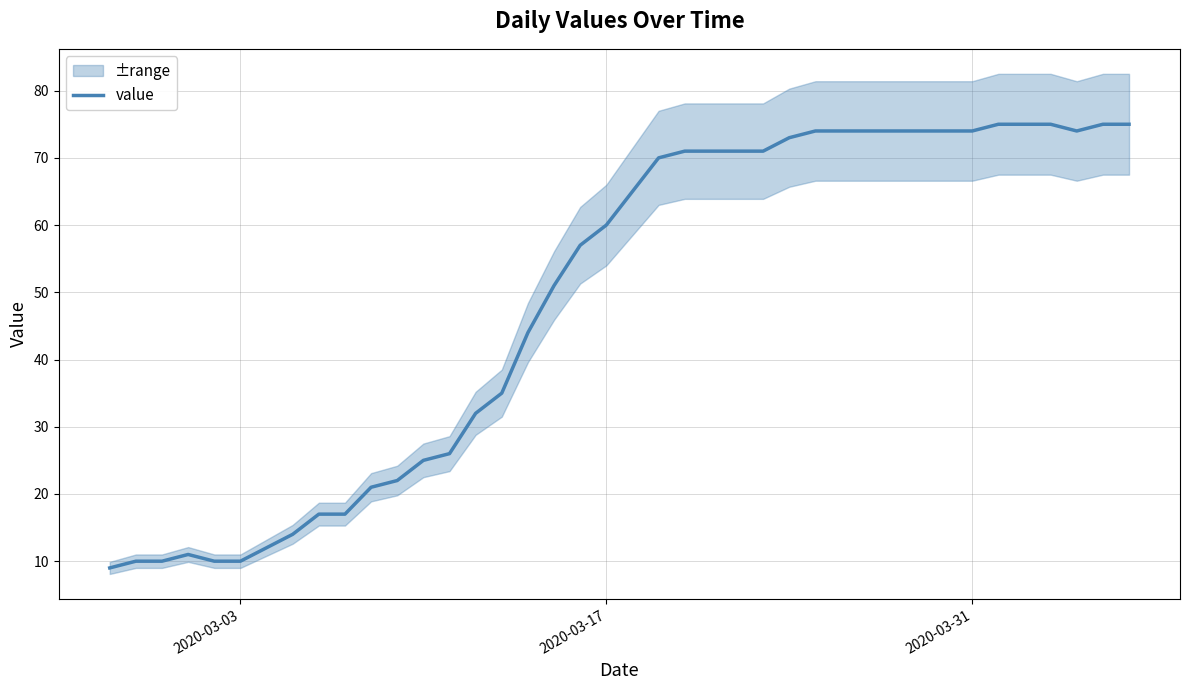

How many points are higher than both their immediate neighbors (excluding endpoints)?

1